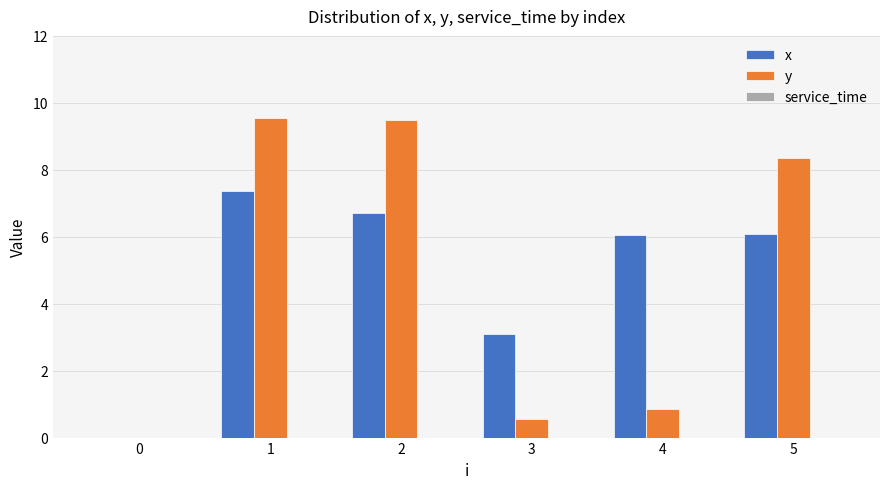

What is the sum of the y values at 2 and 5?

17.8